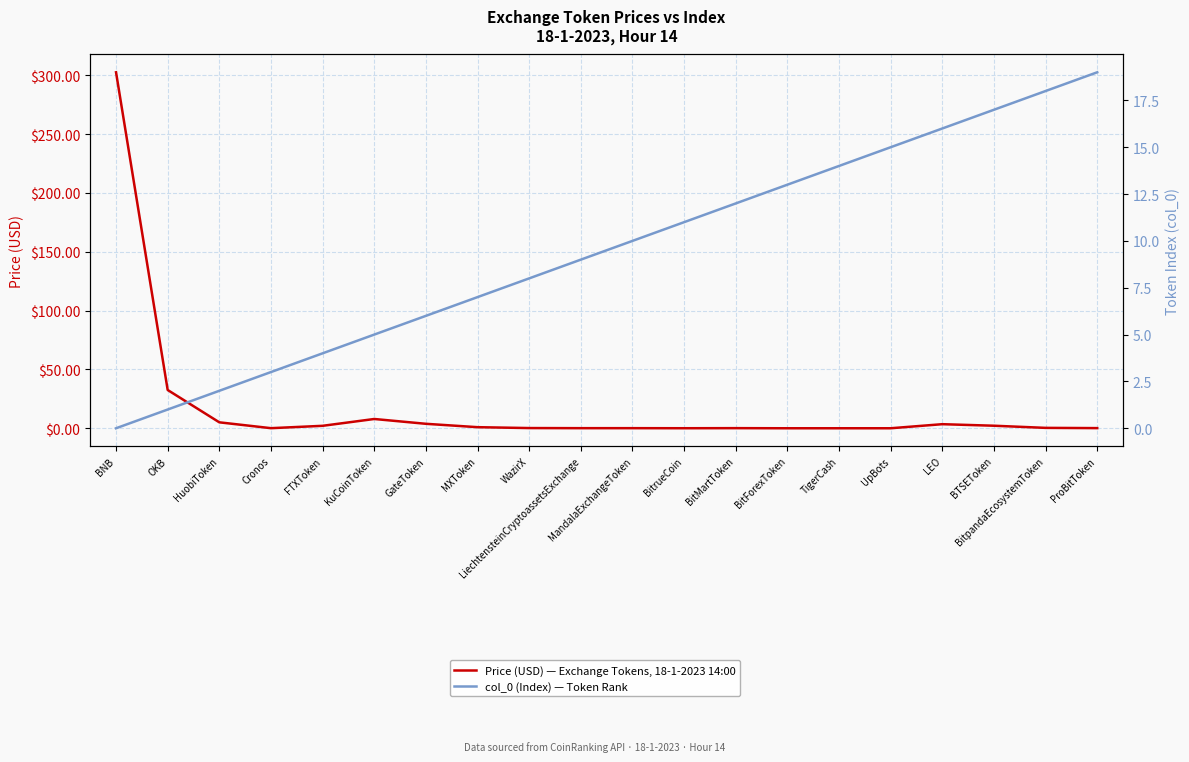

What is the maximum value for Price (USD) — Exchange Tokens, 18-1-2023 14:00?

302.4